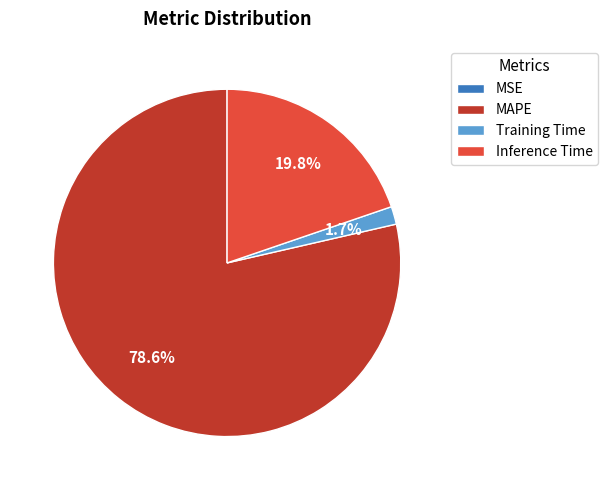

Combined, do Inference Time and MAPE account for over 50%?

Yes